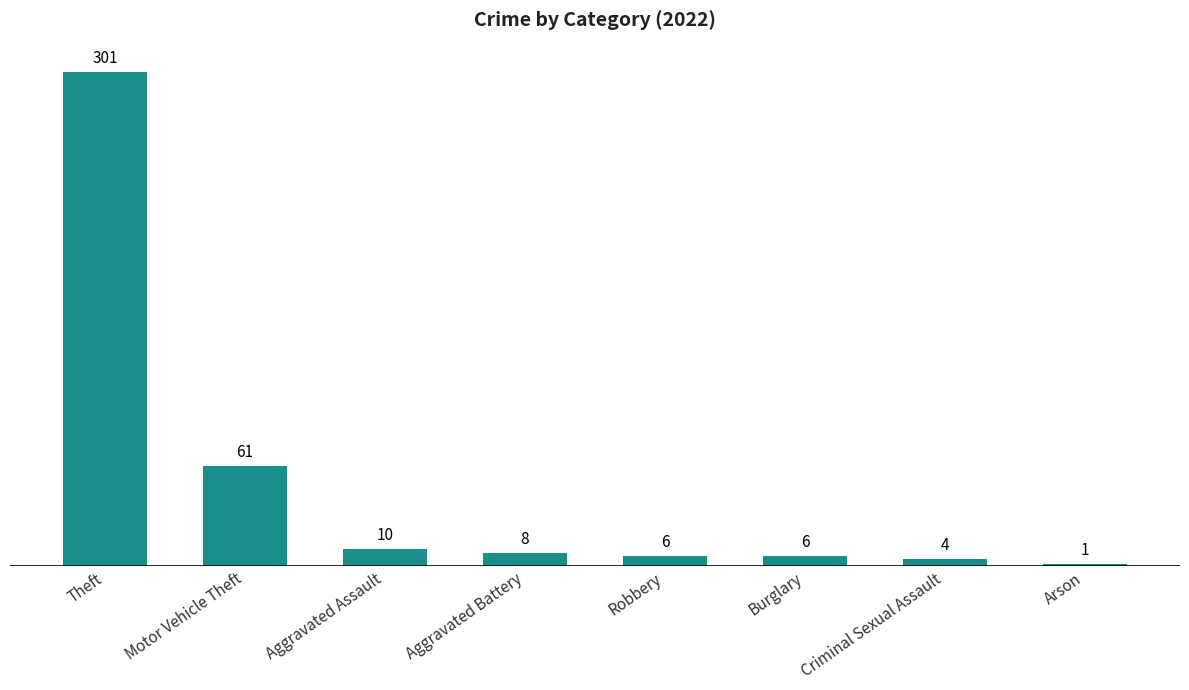

What is the label of the 5th bar from the left?

Robbery